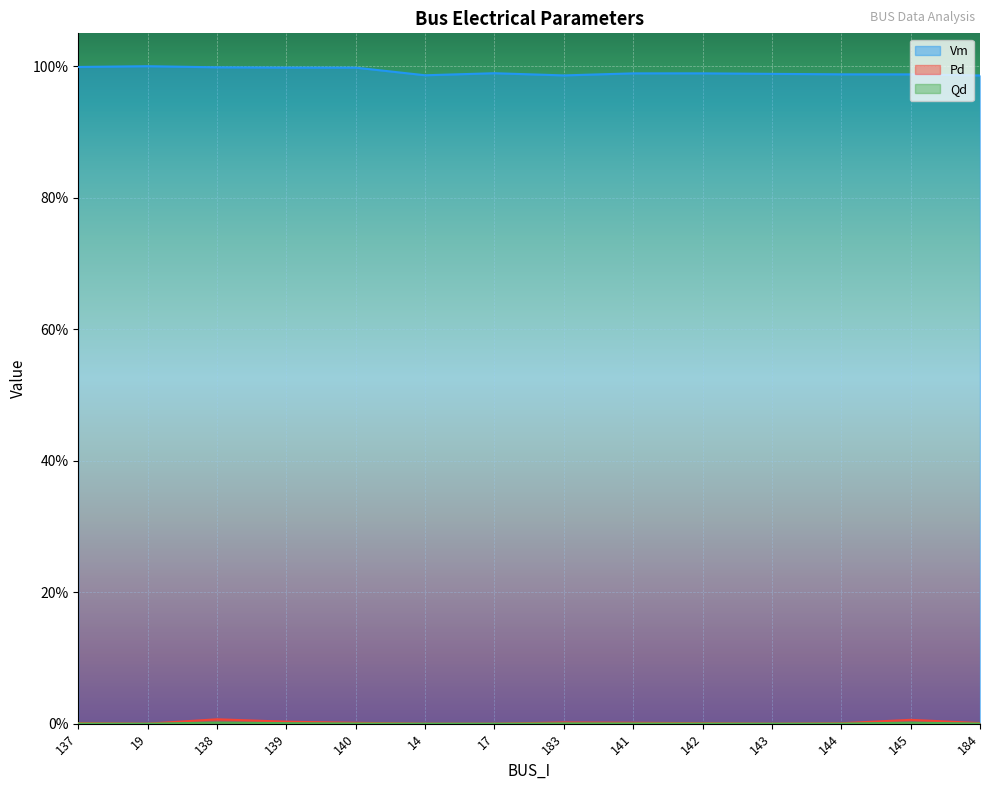

How many interior local valleys does the Qd series have?

2